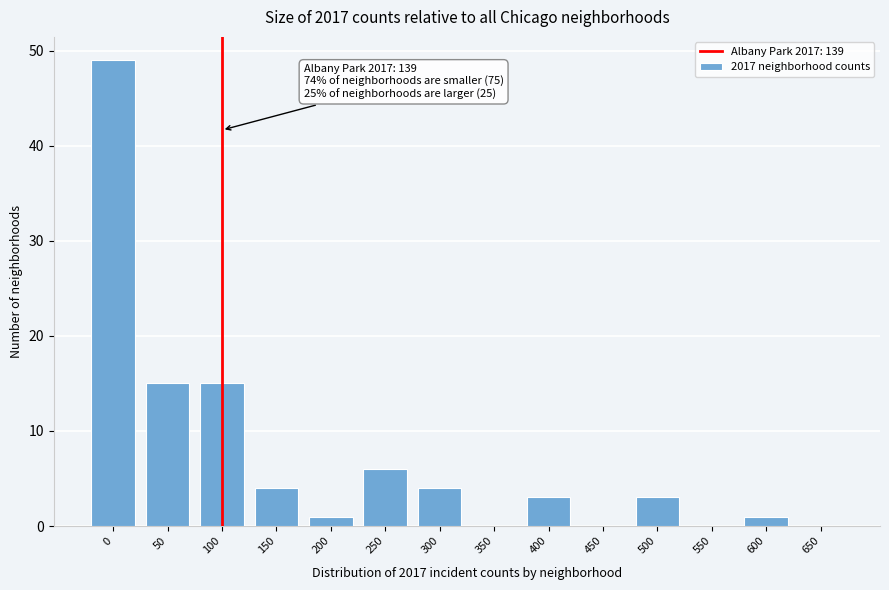

Reading left to right, transcribe all the data shown in this chart.

0=49	50=15	100=15	150=4	200=1	250=6	300=4	350=0	400=3	450=0	500=3	550=0	600=1	650=0